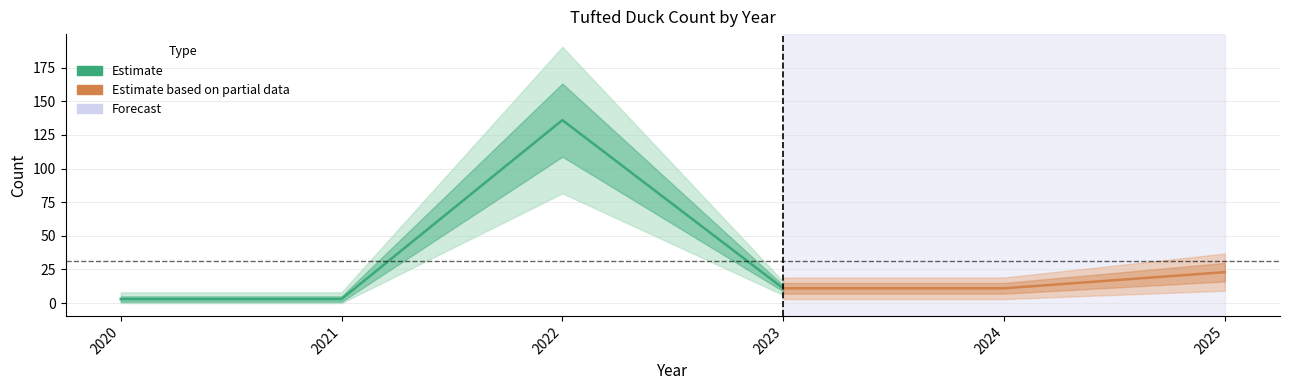

True or false: the data has more than 0 interior local peaks.

True